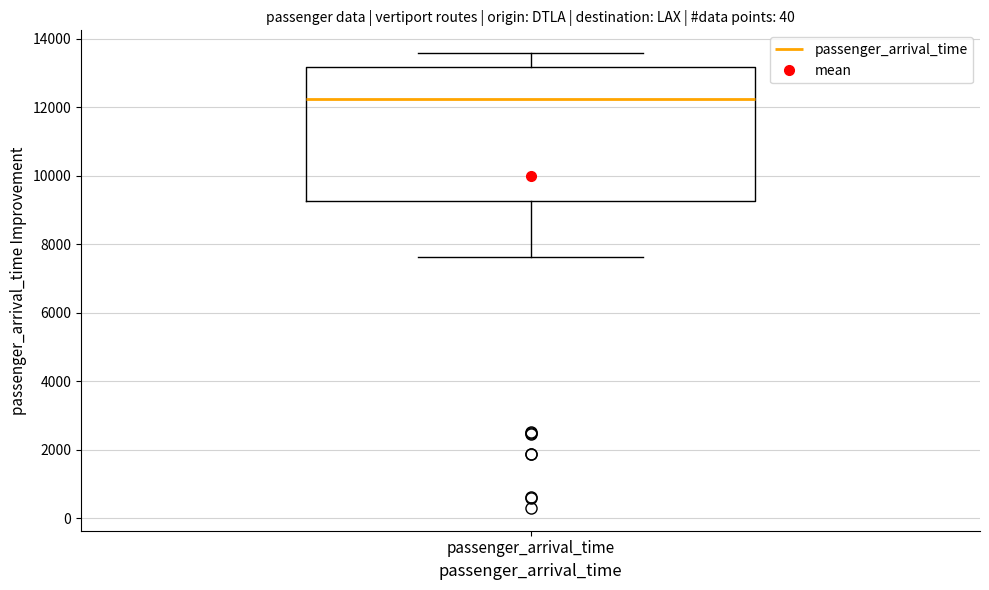

Where is the lower edge of the box for passenger_arrival_time on the y-axis? The values are not printed on the chart, so give them approximately, as read against the axis.

9200